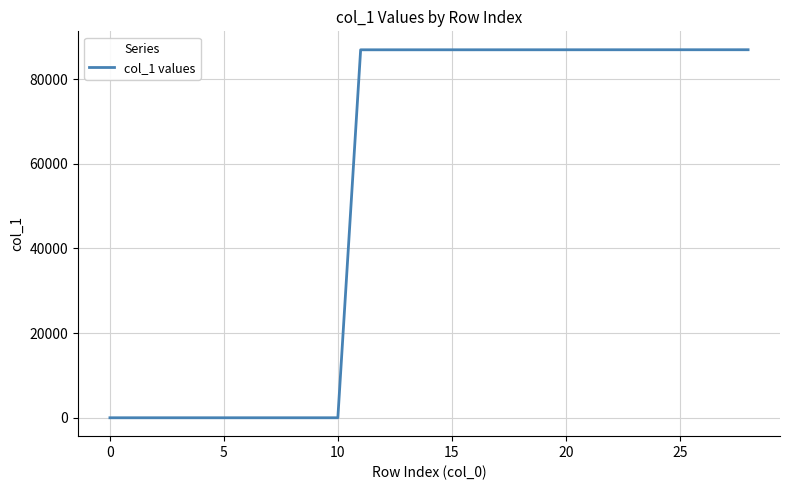

What is the difference between the maximum and minimum values?

86918